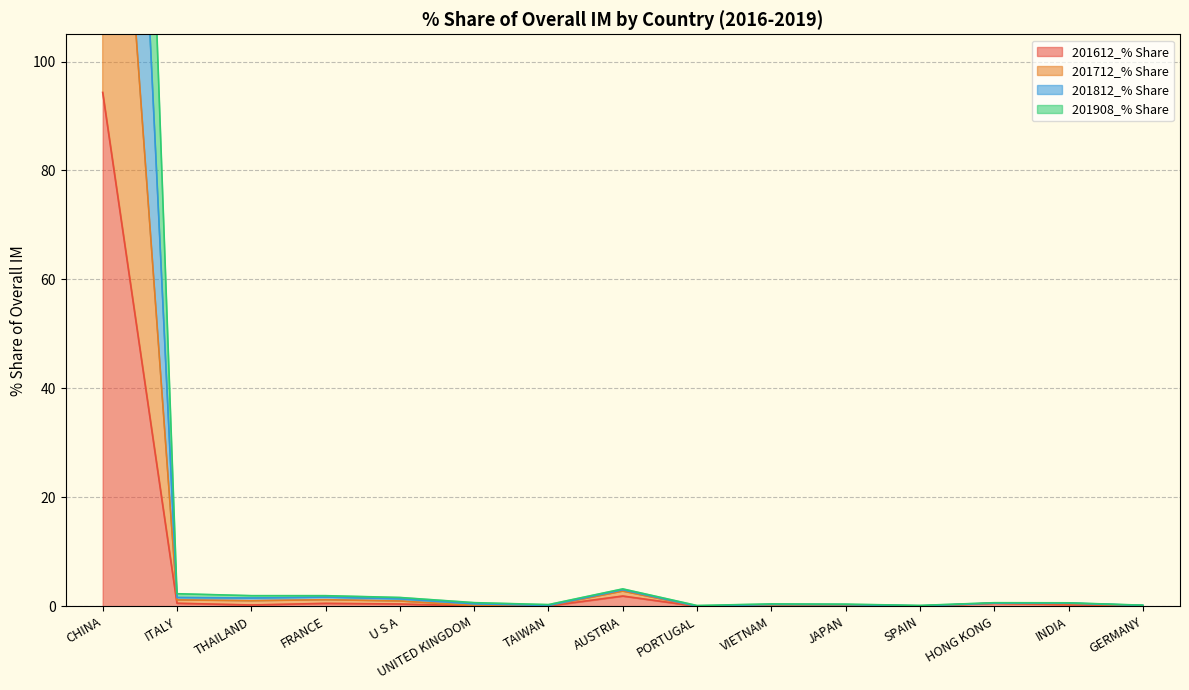

In 201908_% Share, how many points are lower than both neighbors (excluding endpoints)?

4